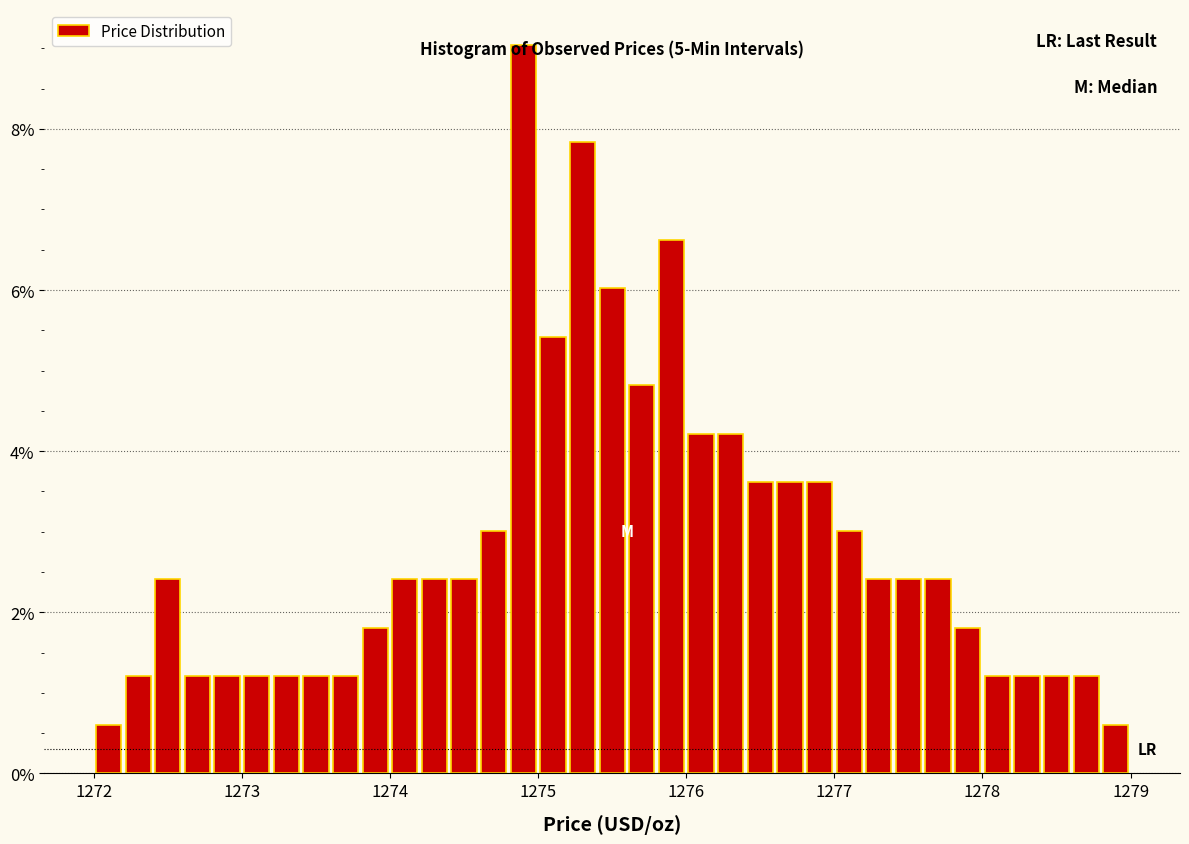

Read against the x-axis, roughly where is the centre of the tallest bar?

1274.9